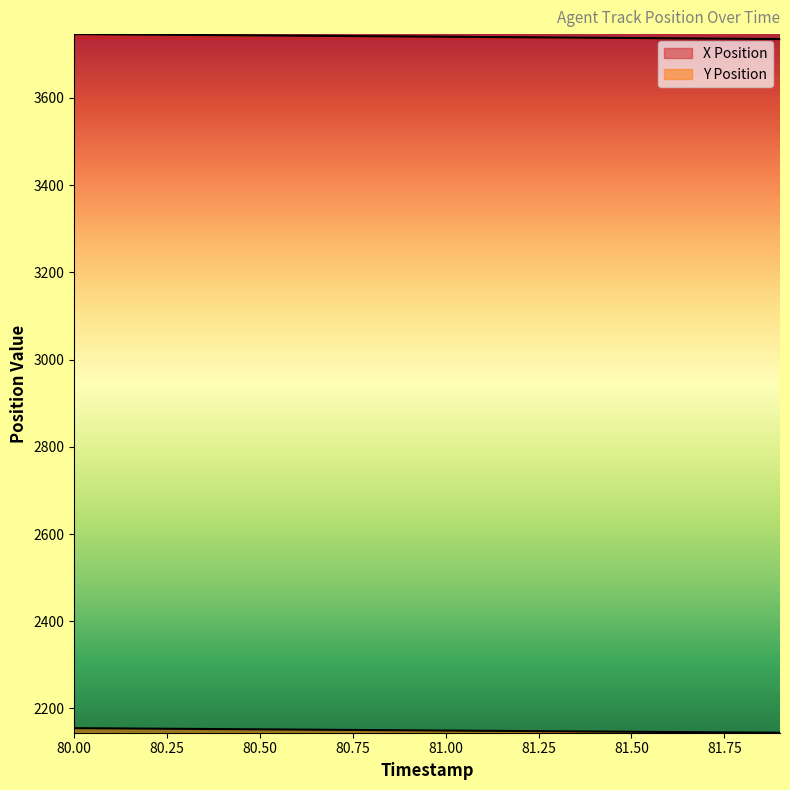

Does the chart display data point markers on the line(s)?

No